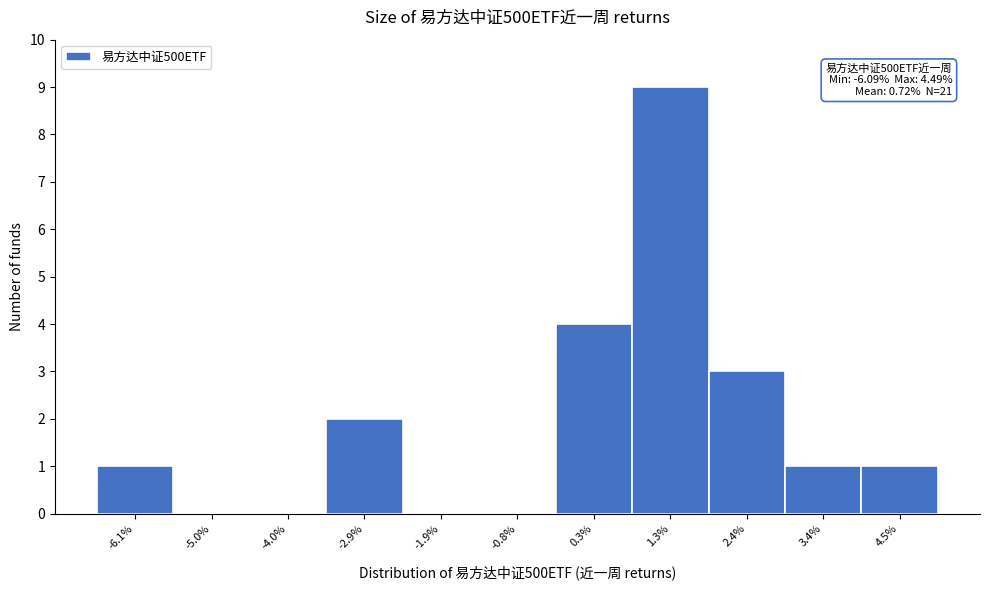

Over which range of the x-axis is the bar tallest?

0.8 to 1.8